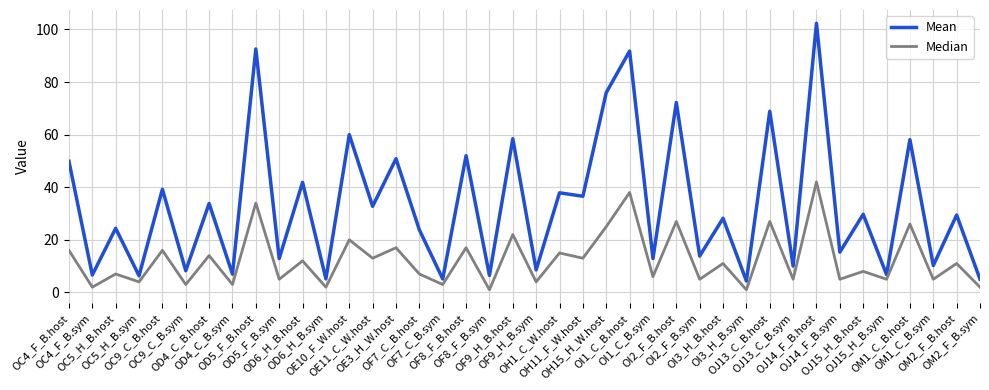

Where is the first local maximum for Median?

OC5_H_B.host